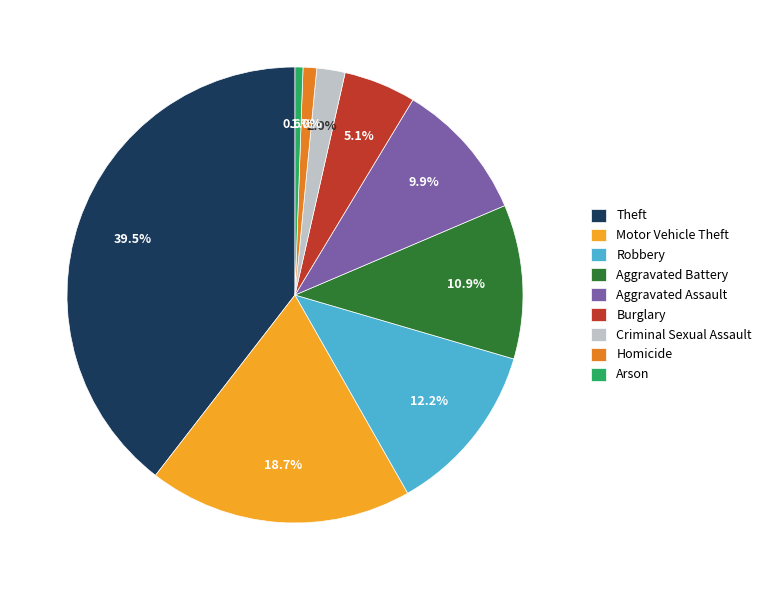

Between Aggravated Assault and Homicide, which is larger?

Aggravated Assault